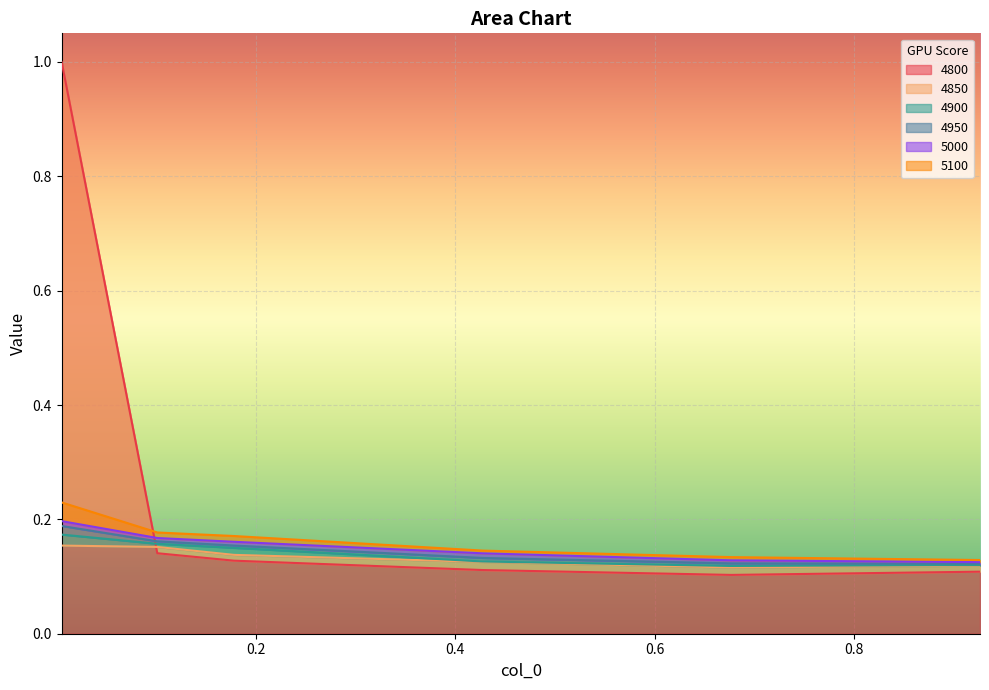

Reading left to right, what are all the values shown in this chart?

4800: 1.0	0.1	0.1	0.1	0.1	0.1
4850: 0.2	0.2	0.1	0.1	0.1	0.1
4900: 0.2	0.2	0.2	0.1	0.1	0.1
4950: 0.2	0.2	0.2	0.1	0.1	0.1
5000: 0.2	0.2	0.2	0.1	0.1	0.1
5100: 0.2	0.2	0.2	0.1	0.1	0.1